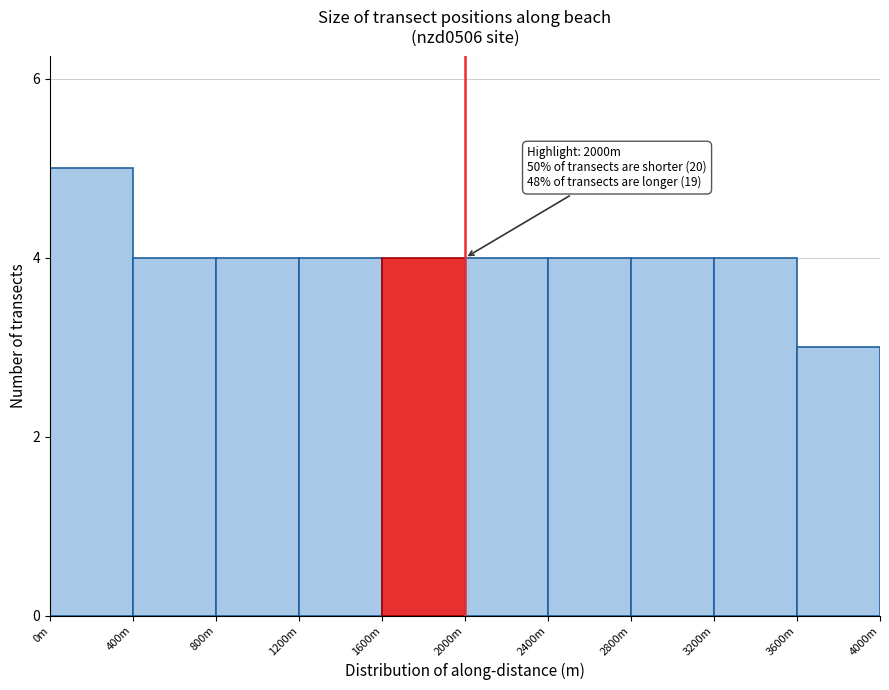

Reading left to right, list all the values displayed in this chart.

5	4	4	4	4	4	4	4	4	3